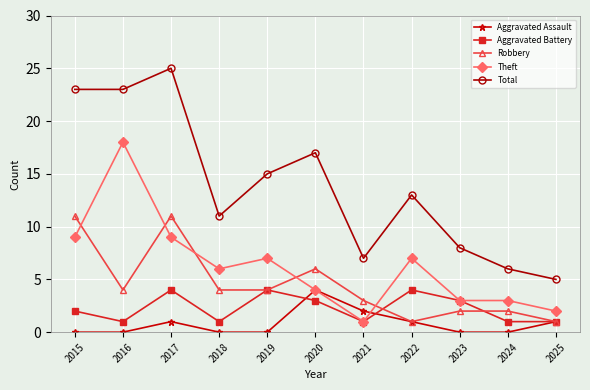

Which label corresponds to the largest value in the chart?

2017